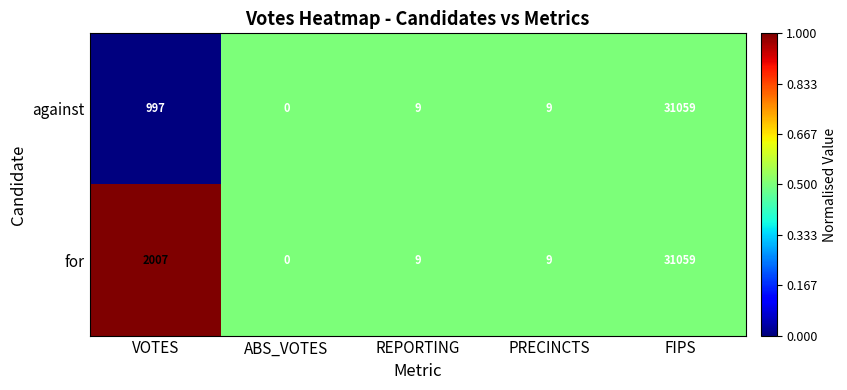

Which category has the lowest value across all series?

ABS_VOTES